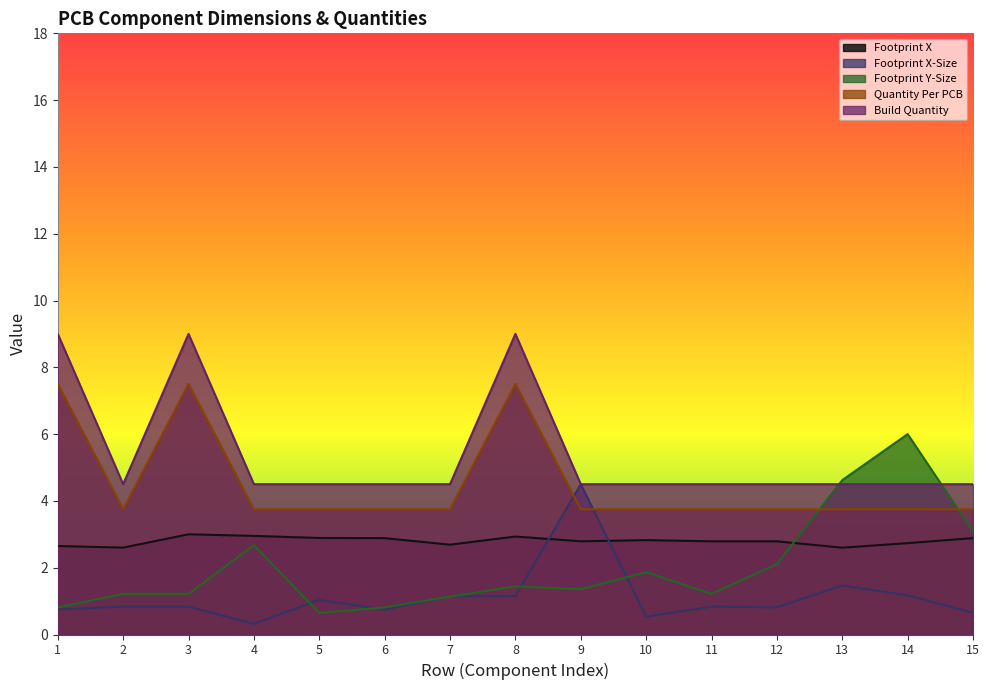

At 15, list the series in order from largest to smallest.

Build Quantity, Quantity Per PCB, Footprint Y-Size, Footprint X, Footprint X-Size